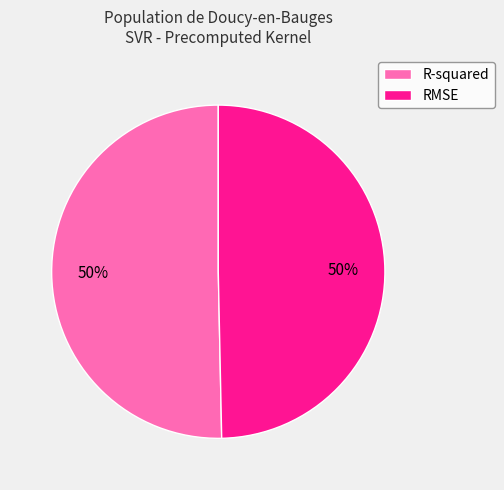

True or false: R-squared accounts for 50% of the total.

True